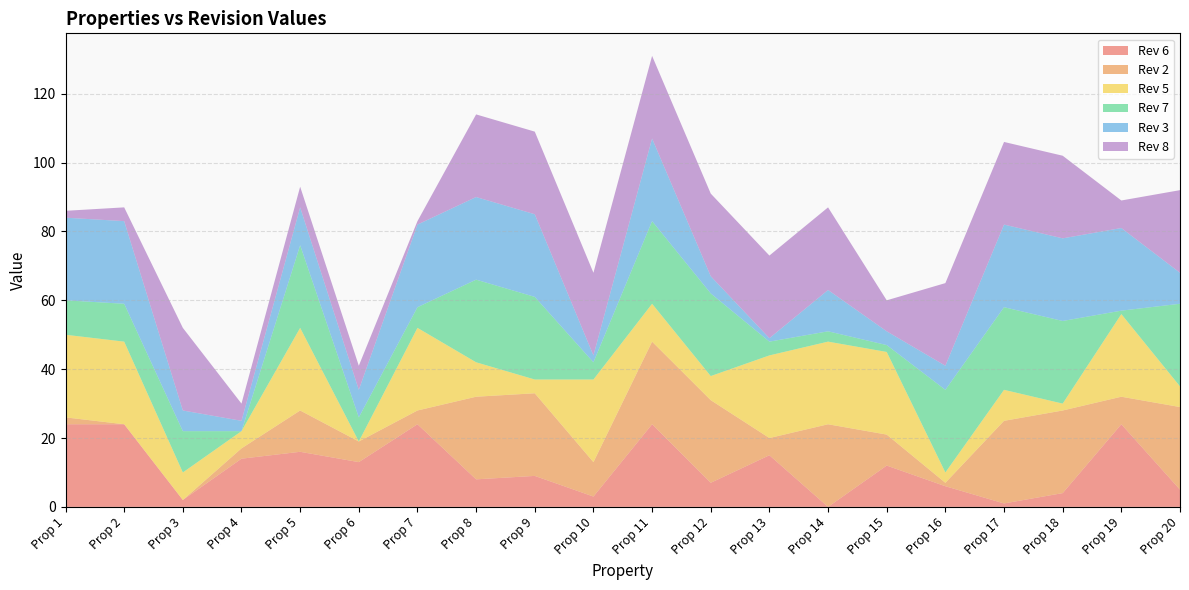

Reading left to right, transcribe all the data shown in this chart.

Rev 6: Prop 1=24	Prop 2=24	Prop 3=2	Prop 4=14	Prop 5=16	Prop 6=13	Prop 7=24	Prop 8=8	Prop 9=9	Prop 10=3	Prop 11=24	Prop 12=7	Prop 13=15	Prop 14=0	Prop 15=12	Prop 16=6	Prop 17=1	Prop 18=4	Prop 19=24	Prop 20=5
Rev 2: Prop 1=2	Prop 2=0	Prop 3=0	Prop 4=3	Prop 5=12	Prop 6=6	Prop 7=4	Prop 8=24	Prop 9=24	Prop 10=10	Prop 11=24	Prop 12=24	Prop 13=5	Prop 14=24	Prop 15=9	Prop 16=1	Prop 17=24	Prop 18=24	Prop 19=8	Prop 20=24
Rev 5: Prop 1=24	Prop 2=24	Prop 3=8	Prop 4=5	Prop 5=24	Prop 6=0	Prop 7=24	Prop 8=10	Prop 9=4	Prop 10=24	Prop 11=11	Prop 12=7	Prop 13=24	Prop 14=24	Prop 15=24	Prop 16=3	Prop 17=9	Prop 18=2	Prop 19=24	Prop 20=6
Rev 7: Prop 1=10	Prop 2=11	Prop 3=12	Prop 4=0	Prop 5=24	Prop 6=7	Prop 7=6	Prop 8=24	Prop 9=24	Prop 10=5	Prop 11=24	Prop 12=24	Prop 13=4	Prop 14=3	Prop 15=2	Prop 16=24	Prop 17=24	Prop 18=24	Prop 19=1	Prop 20=24
Rev 3: Prop 1=24	Prop 2=24	Prop 3=6	Prop 4=3	Prop 5=11	Prop 6=8	Prop 7=24	Prop 8=24	Prop 9=24	Prop 10=2	Prop 11=24	Prop 12=5	Prop 13=1	Prop 14=12	Prop 15=4	Prop 16=7	Prop 17=24	Prop 18=24	Prop 19=24	Prop 20=9
Rev 8: Prop 1=2	Prop 2=4	Prop 3=24	Prop 4=5	Prop 5=6	Prop 6=7	Prop 7=1	Prop 8=24	Prop 9=24	Prop 10=24	Prop 11=24	Prop 12=24	Prop 13=24	Prop 14=24	Prop 15=9	Prop 16=24	Prop 17=24	Prop 18=24	Prop 19=8	Prop 20=24